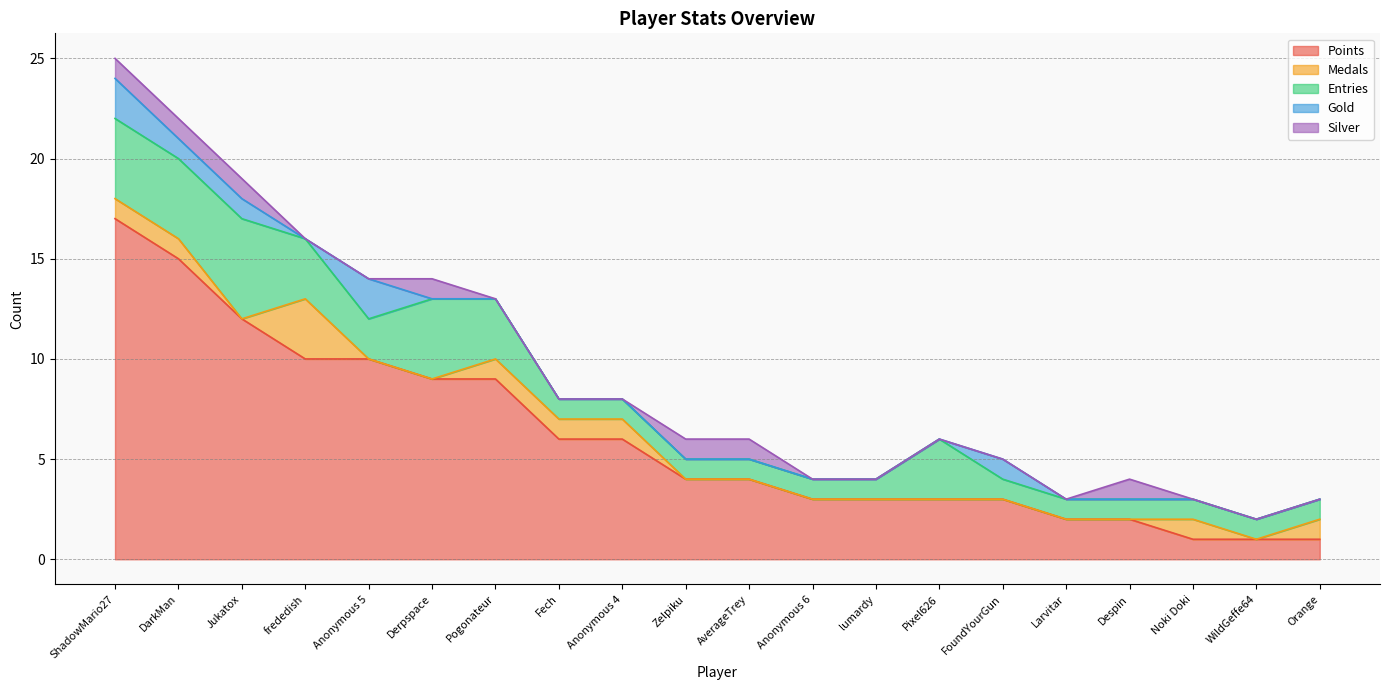

Which label corresponds to the smallest value in the chart?

Jukatox